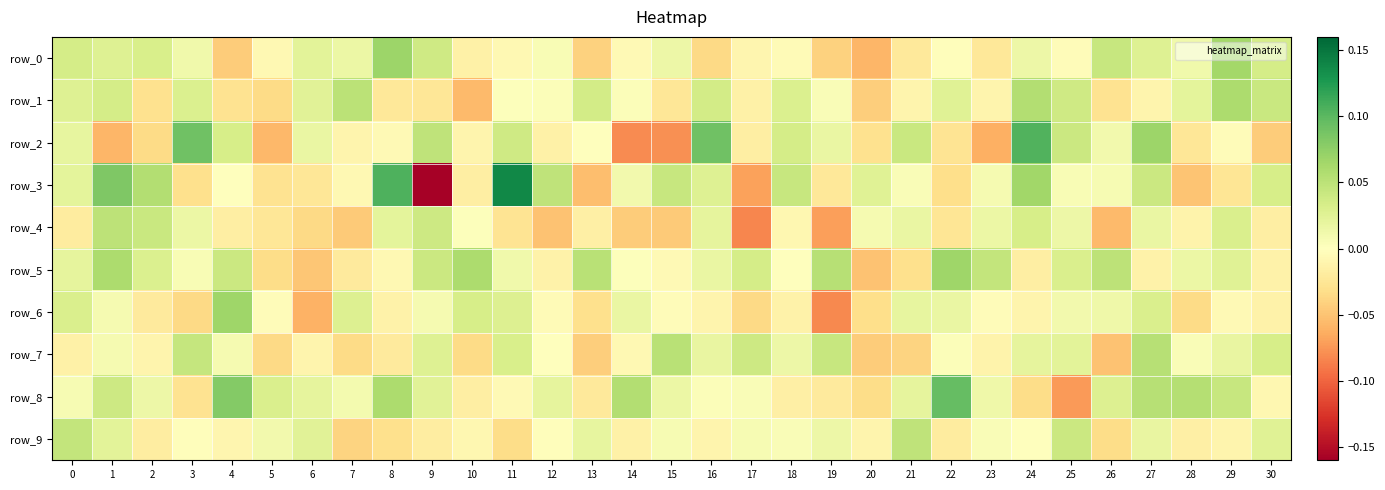

At which label is row_0 closest to 0?

22